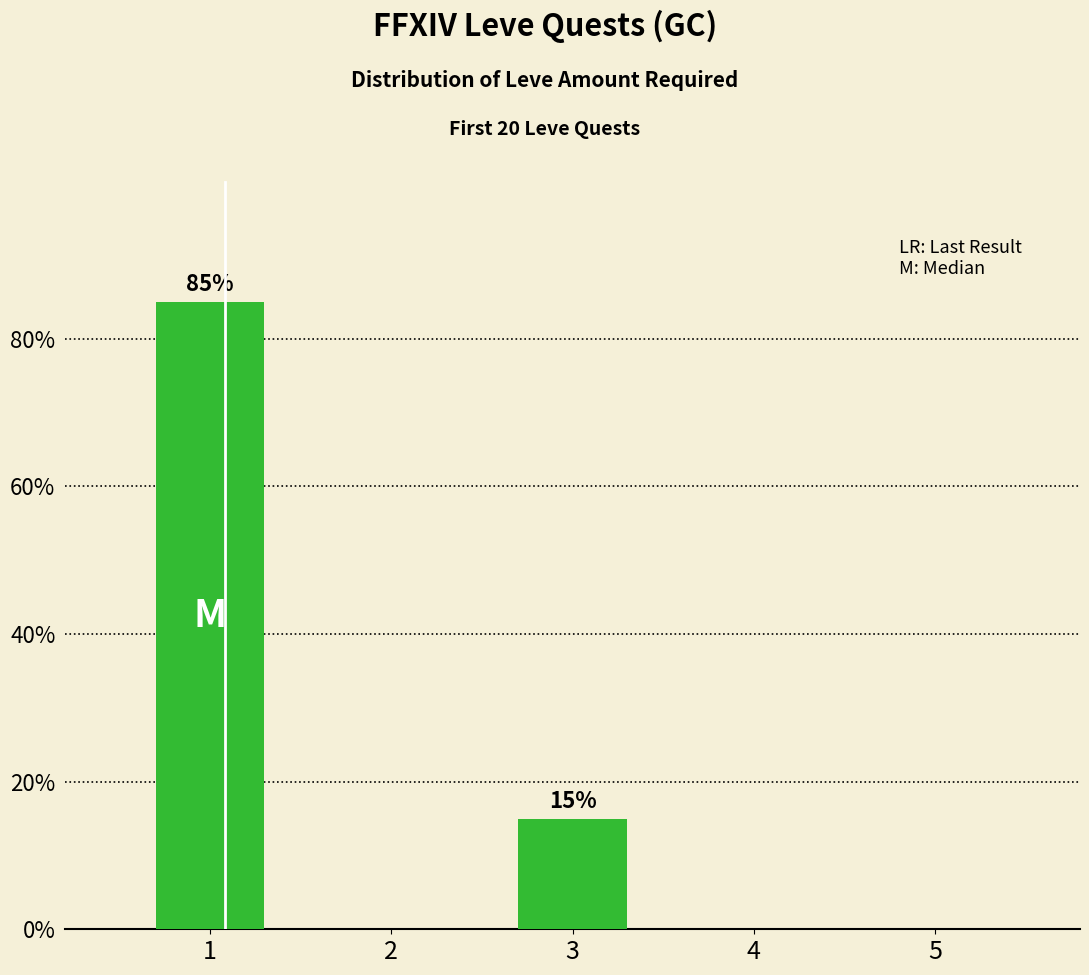

How many categories are shown in the chart?

5